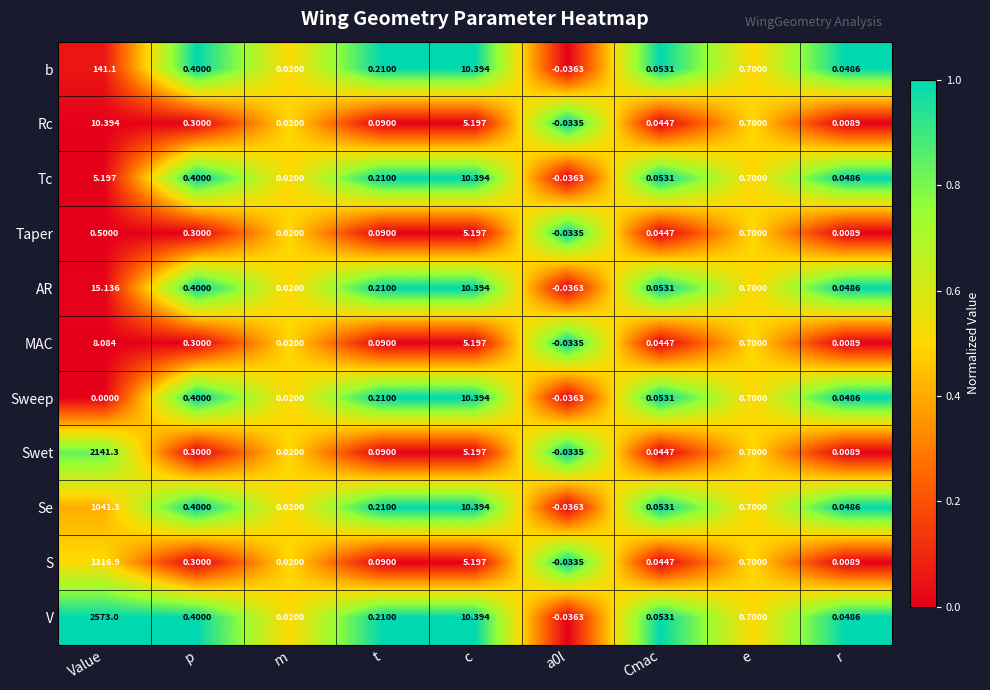

At which label is b closest to 70?

c